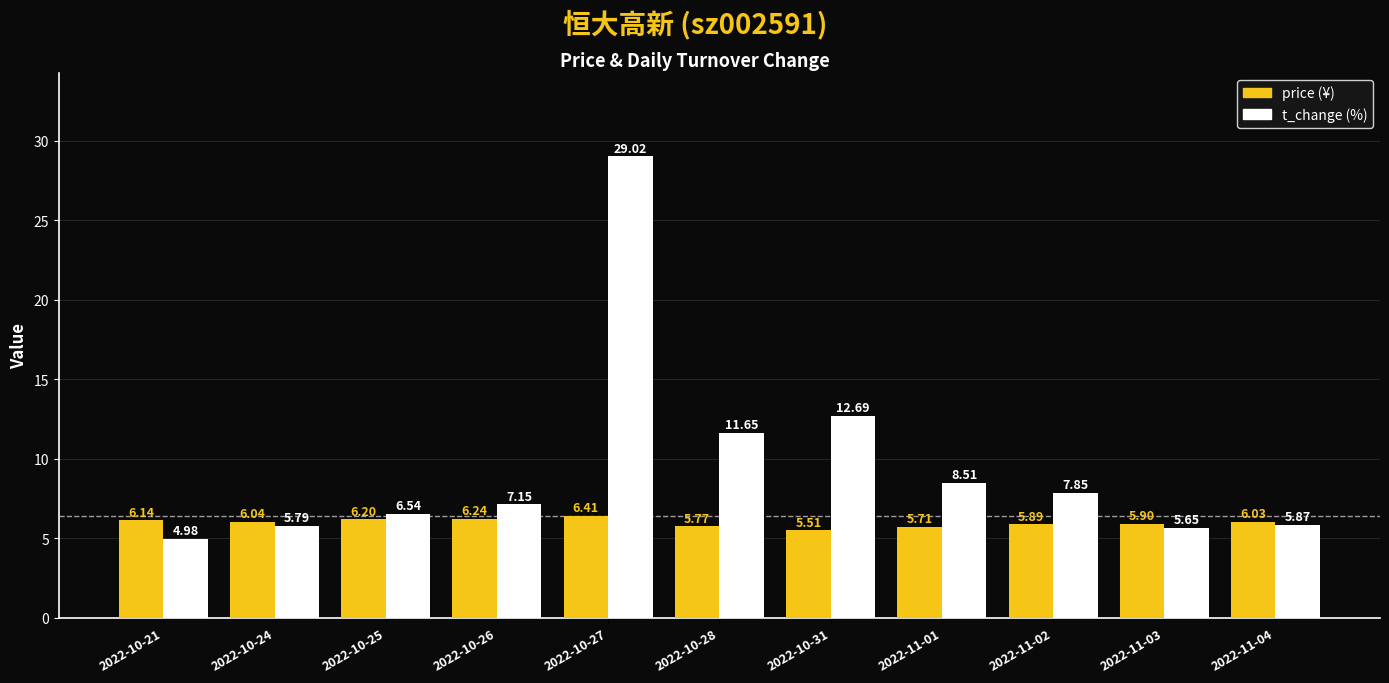

What is the difference between the highest and lowest values at 2022-11-01?

2.8